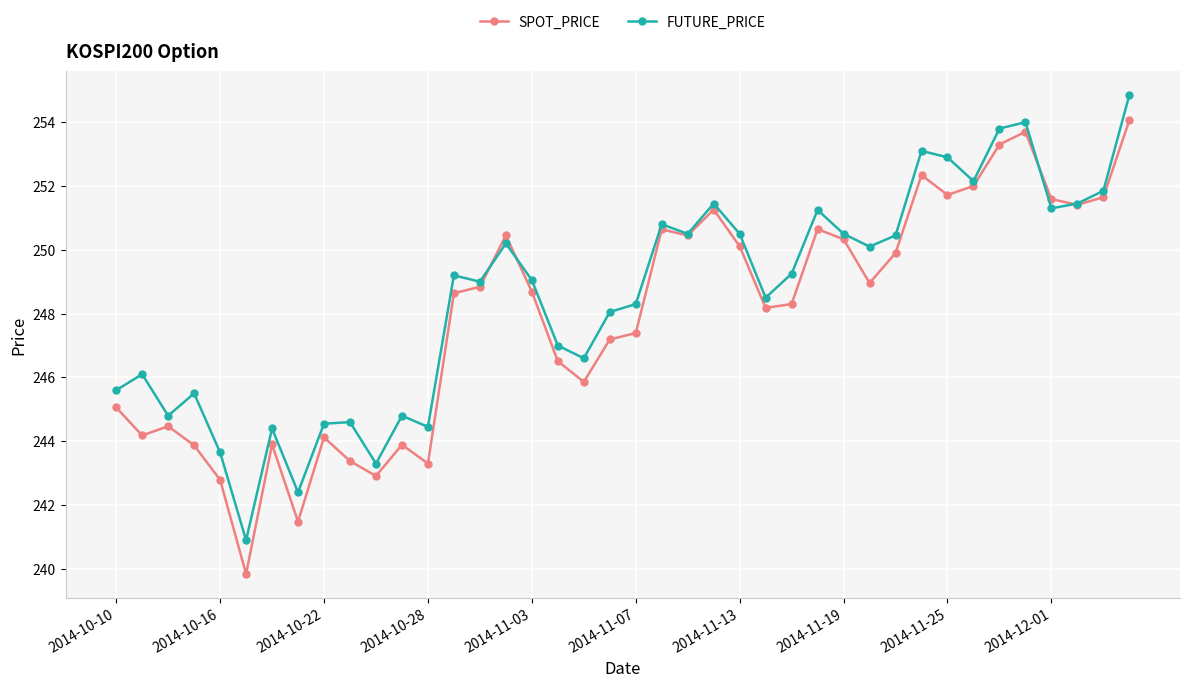

Rank the series by their maximum value, from highest to lowest.

FUTURE_PRICE, SPOT_PRICE